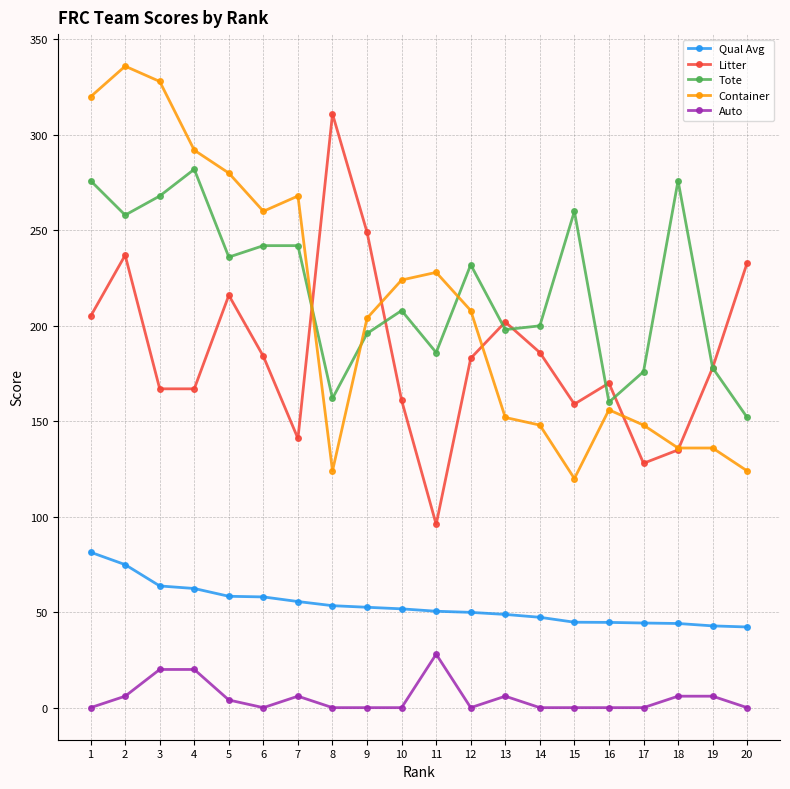

True or false: Qual Avg and Container intersect in this chart.

False